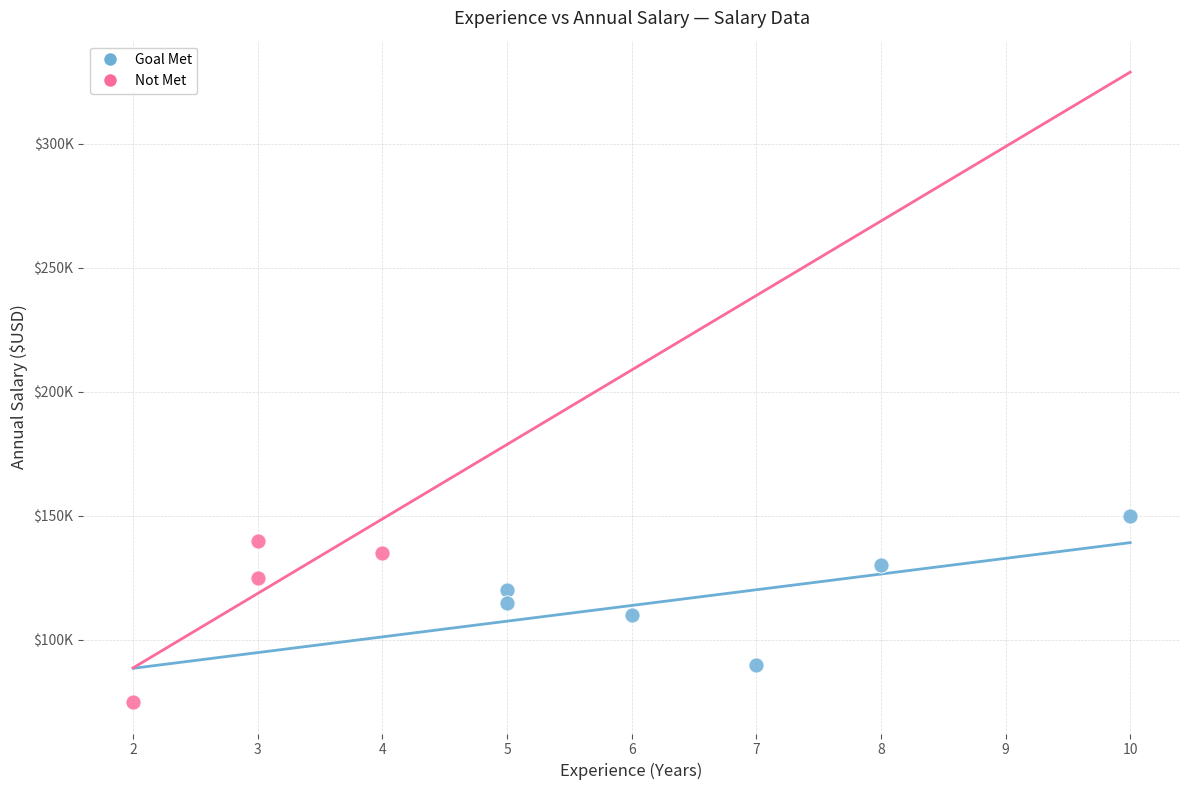

What are all the series names shown in the legend?

Goal Met, Not Met